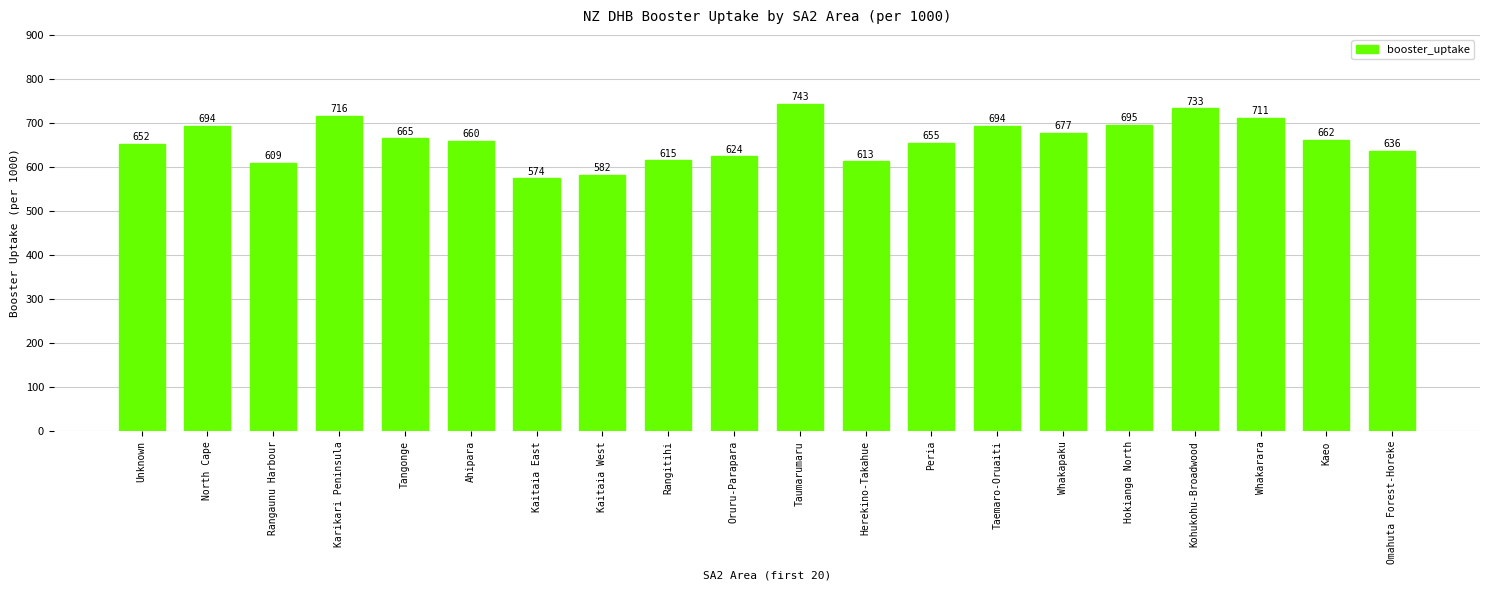

Where is the data nearest to the value 658?

Ahipara